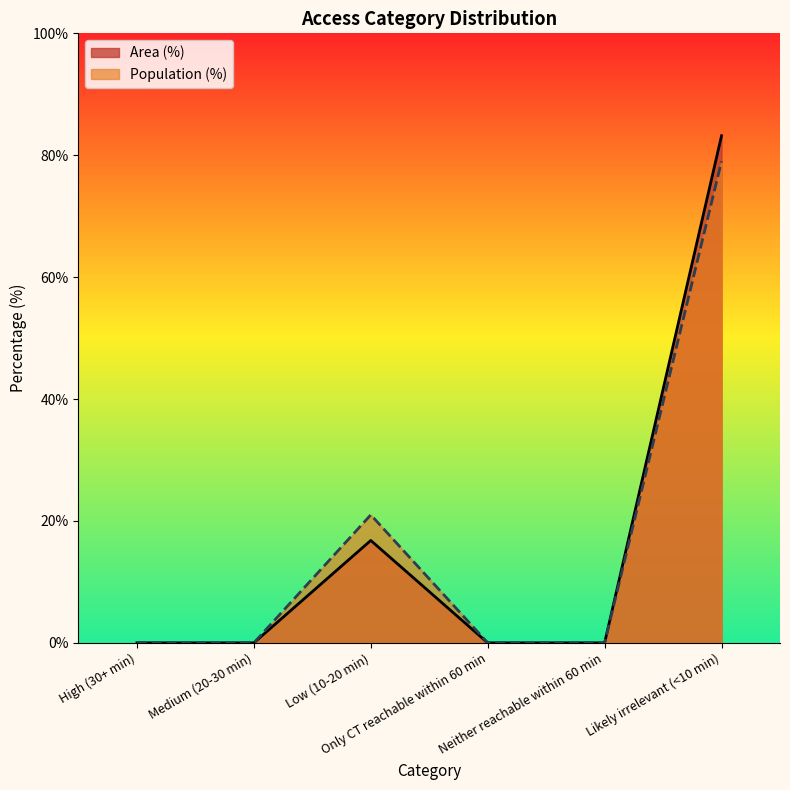

What is the label of the 5th point from the left?

Neither reachable within 60 min